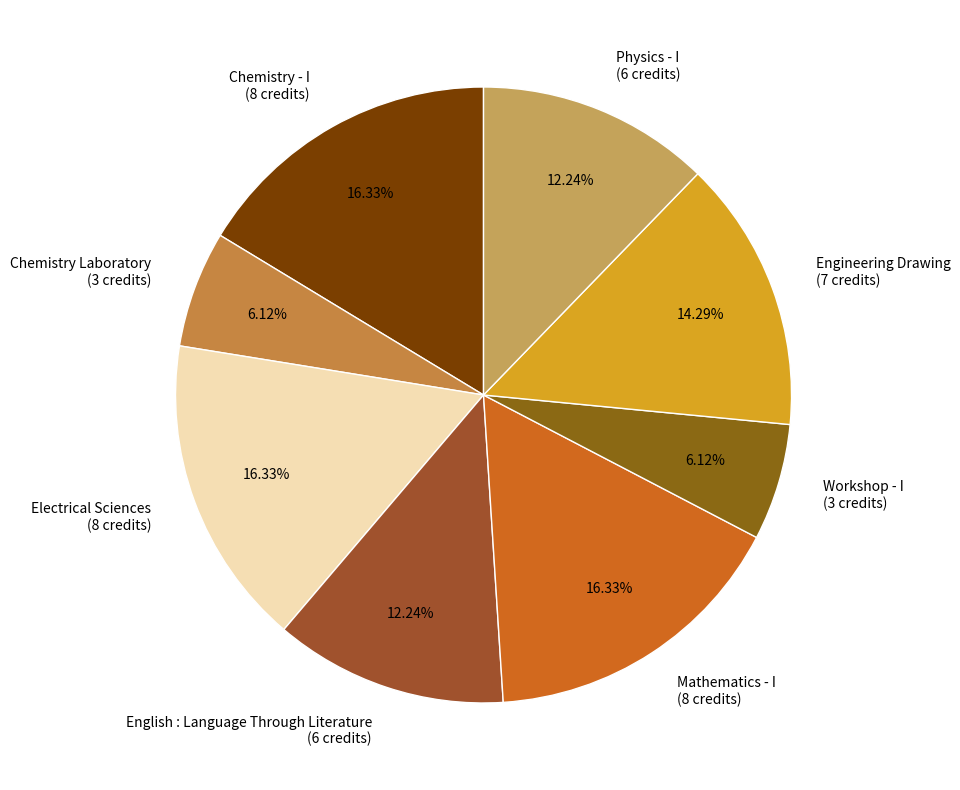

True or false: English : Language Through Literature accounts for 12% of the total.

True